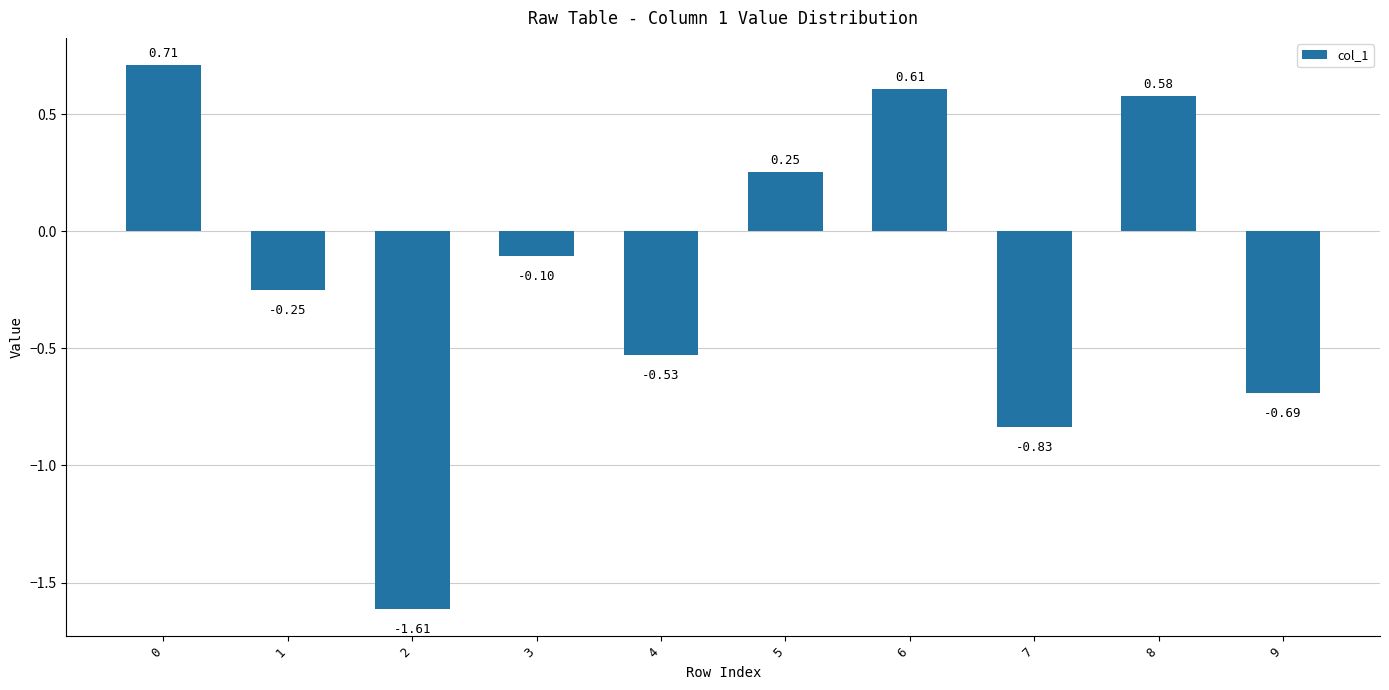

What is the sum of all values?

-1.9